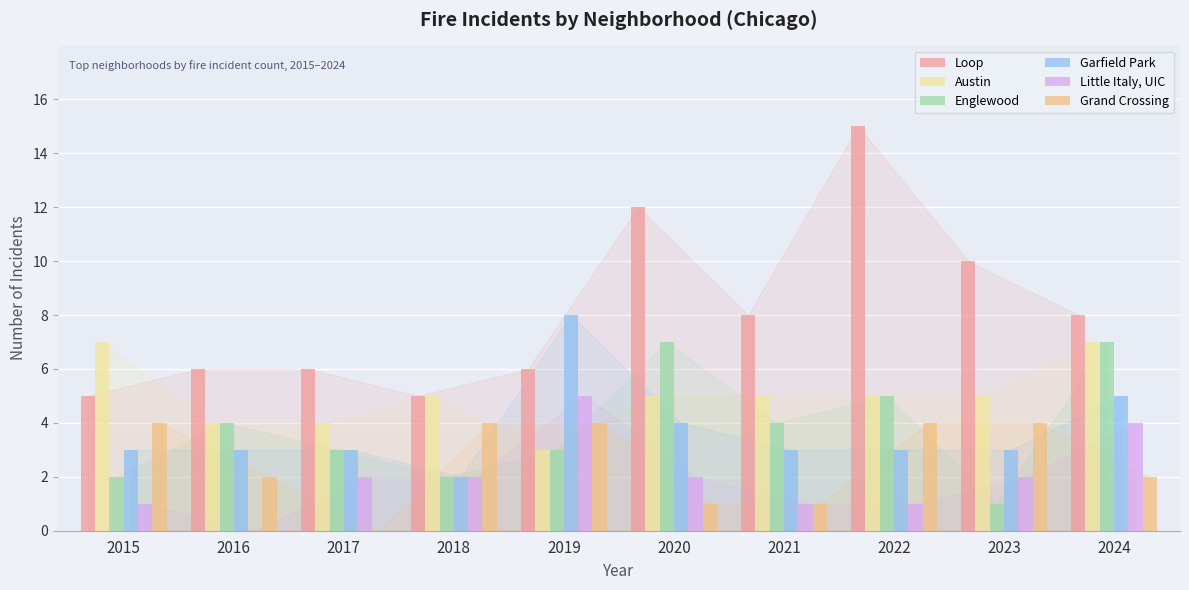

Which series changed the most between 2015 and 2017?

Grand Crossing